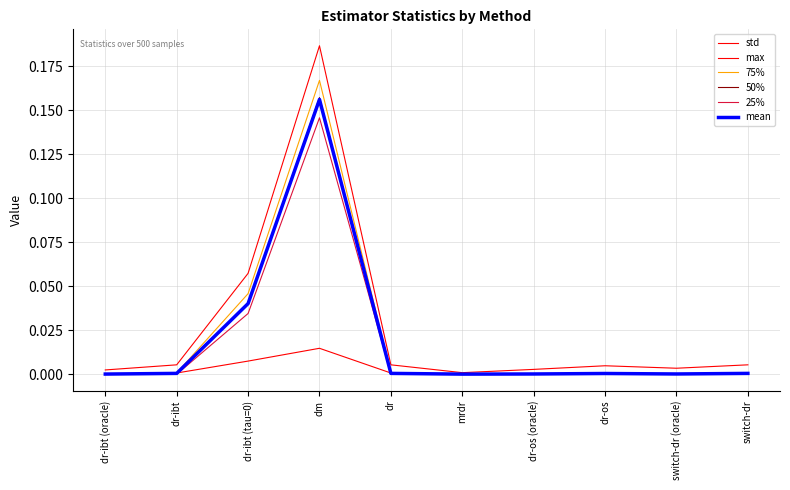

At which category does the chart reach its minimum across all series?

switch-dr (oracle)